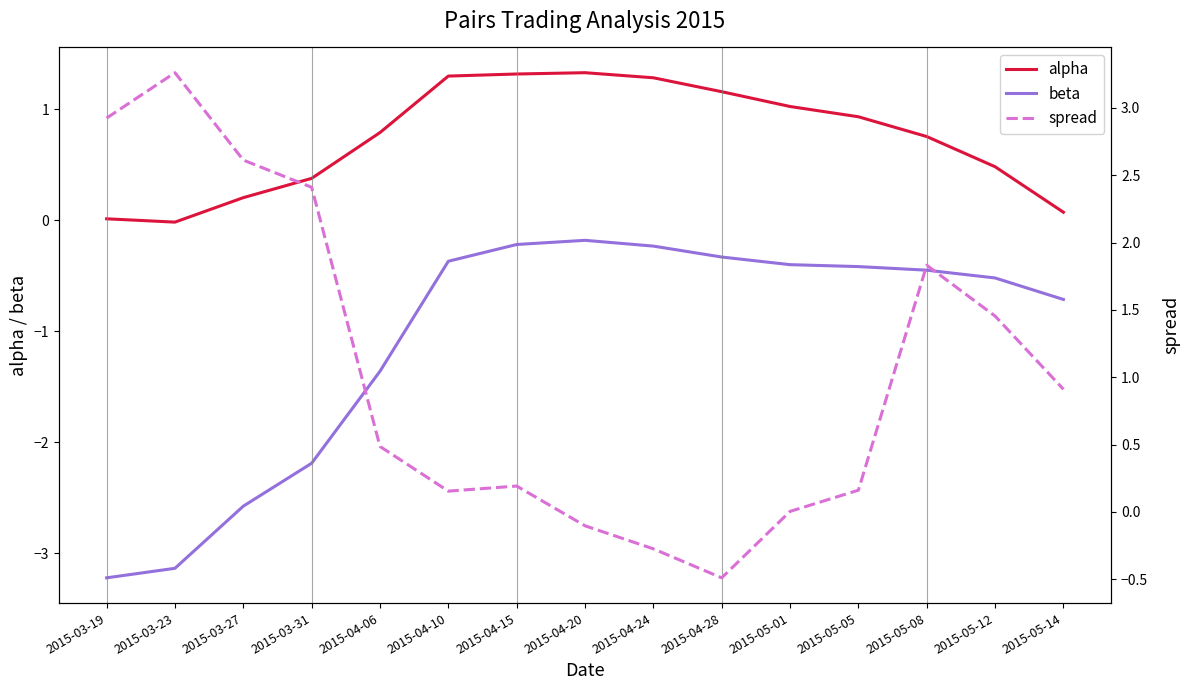

Reading left to right, what are all the values shown in this chart?

alpha: 0.0	-0.0	0.2	0.4	0.8	1.3	1.3	1.3	1.3	1.2	1.0	0.9	0.8	0.5	0.1
beta: -3.2	-3.1	-2.6	-2.2	-1.4	-0.4	-0.2	-0.2	-0.2	-0.3	-0.4	-0.4	-0.5	-0.5	-0.7
spread: 2.9	3.3	2.6	2.4	0.5	0.2	0.2	-0.1	-0.3	-0.5	0.0	0.2	1.8	1.5	0.9